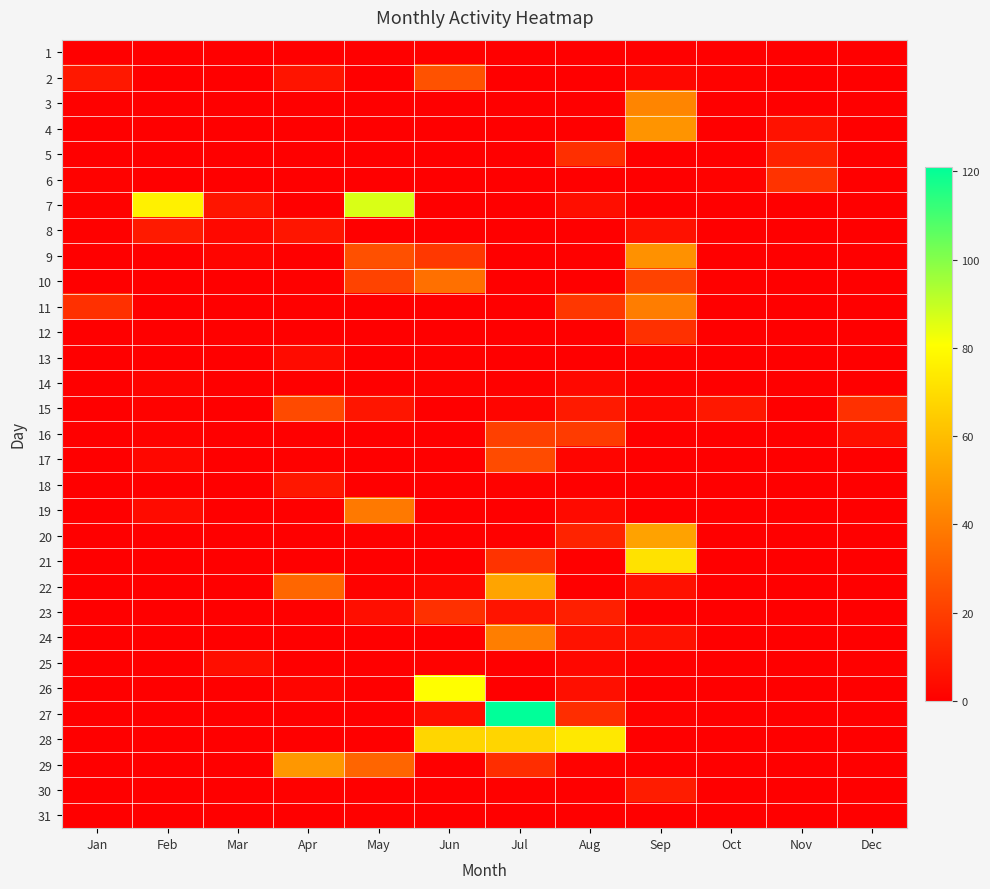

What is the maximum value shown in the chart?

121.0